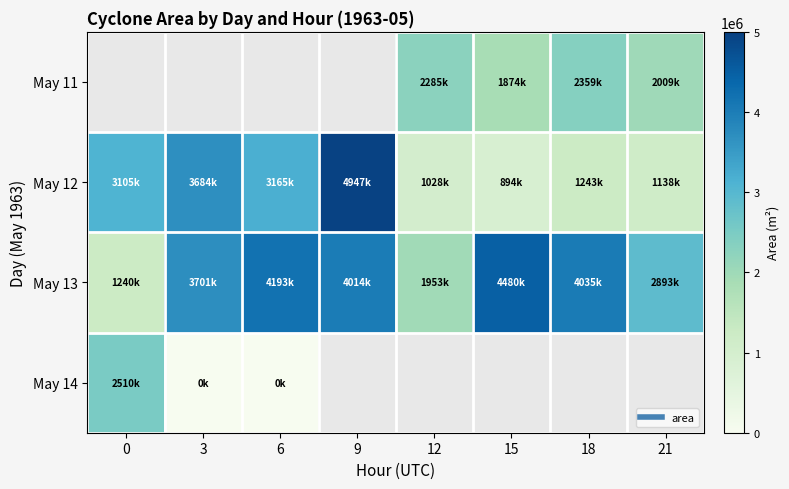

Which category has the highest value across all series?

9